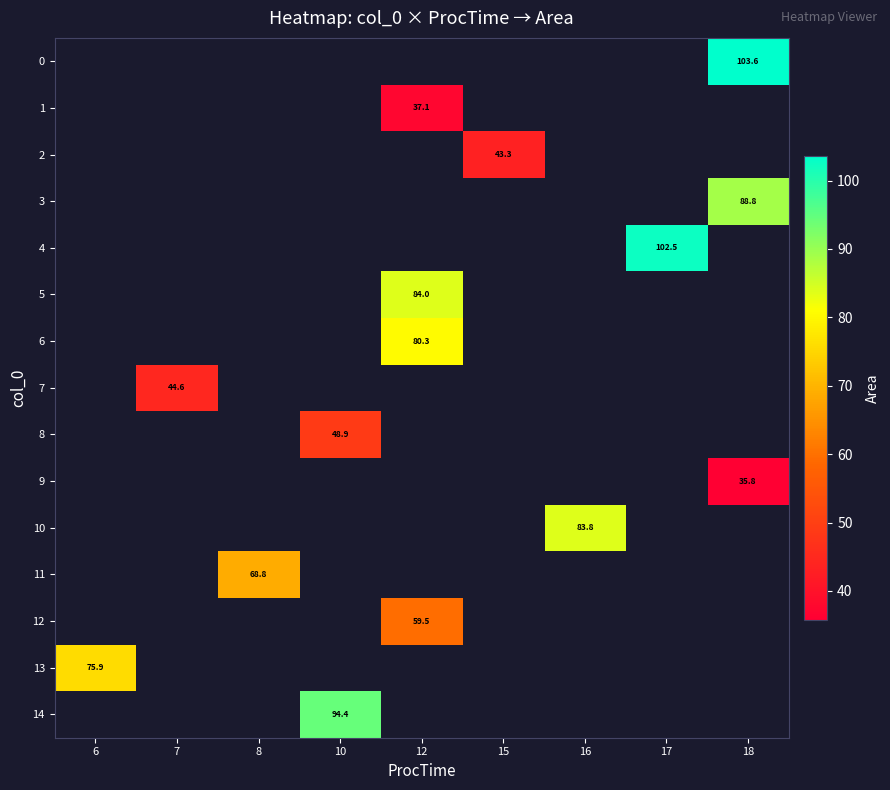

Rank the categories by 1 value from lowest to highest.

6, 7, 8, 10, 12, 15, 16, 17, 18